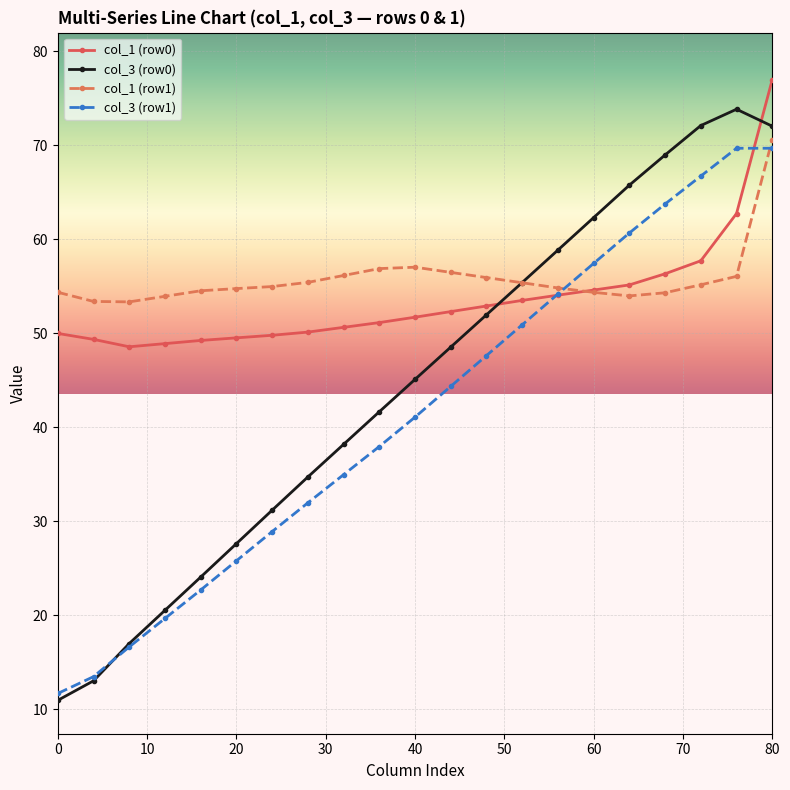

Which series has the widest spread of values?

col_3 (row0)